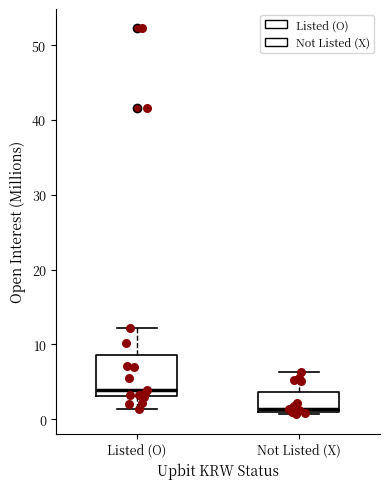

Where is the lower edge of the box for Listed (O) on the y-axis? The values are not printed on the chart, so give them approximately, as read against the axis.

3